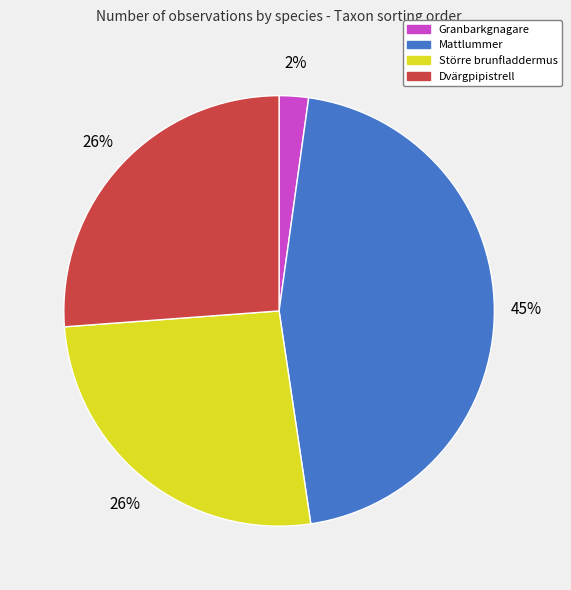

True or false: Dvärgpipistrell accounts for 37% of the total.

False